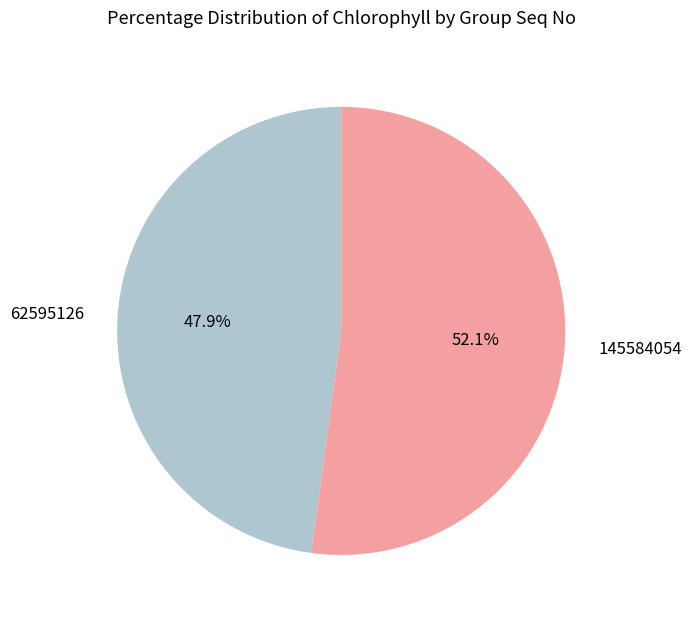

Which category has the smallest portion of the pie?

62595126